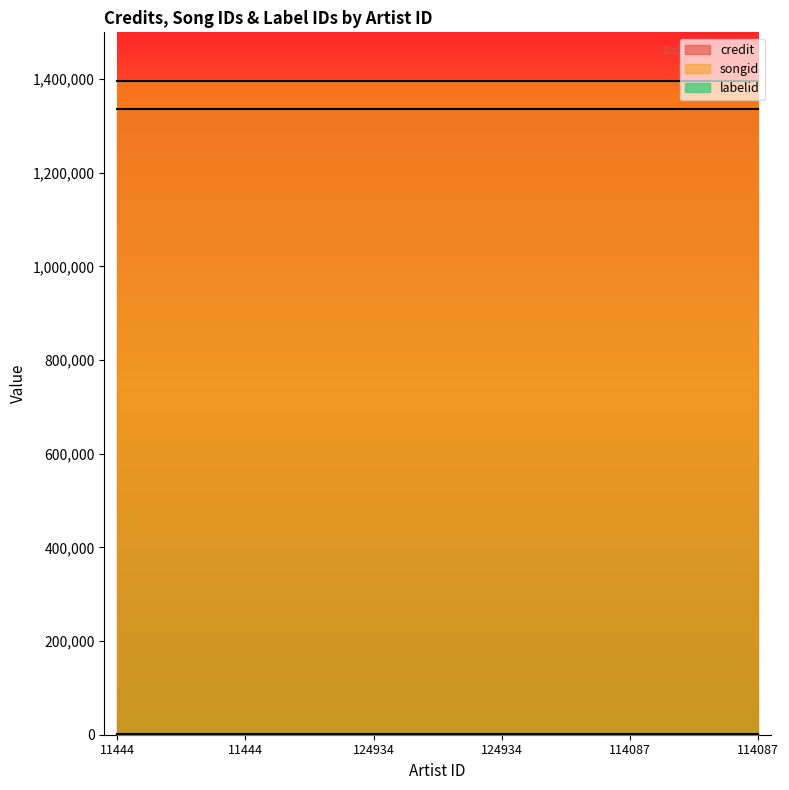

What is the minimum value for labelid?

1842